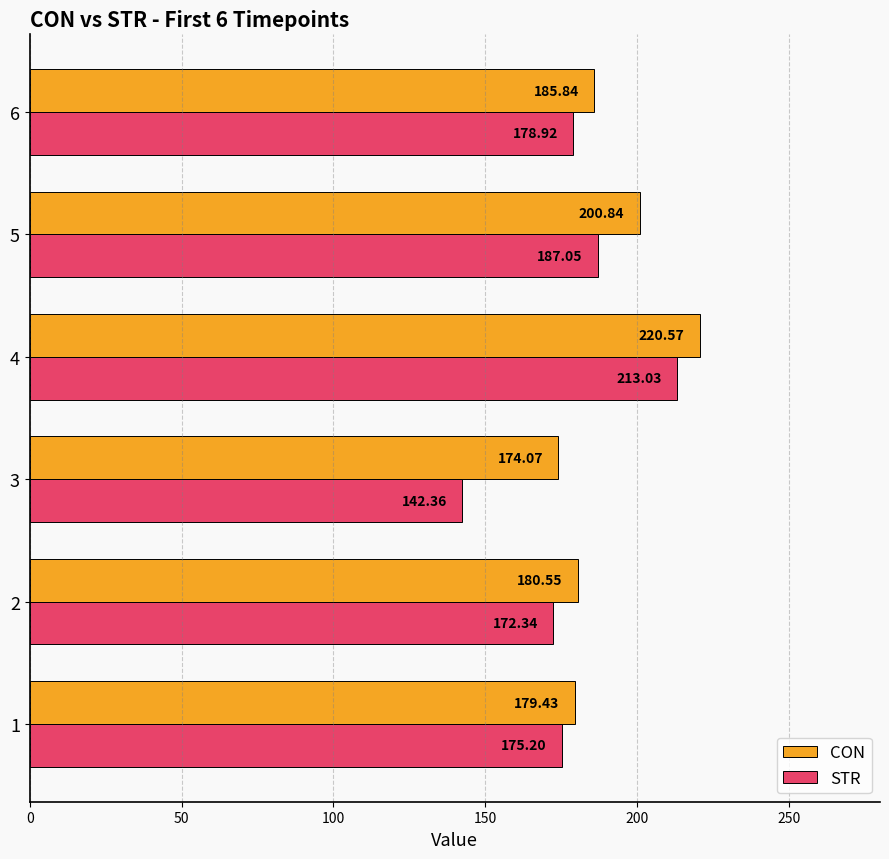

What is the sum of the CON values at 2 and 5?

381.4